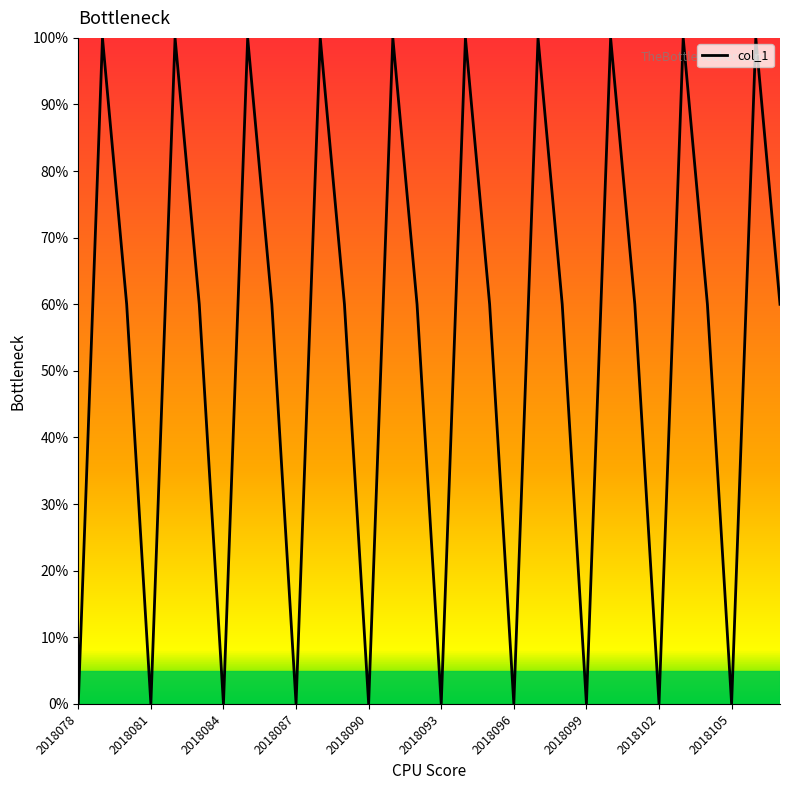

What is the difference between the maximum and minimum values?

100